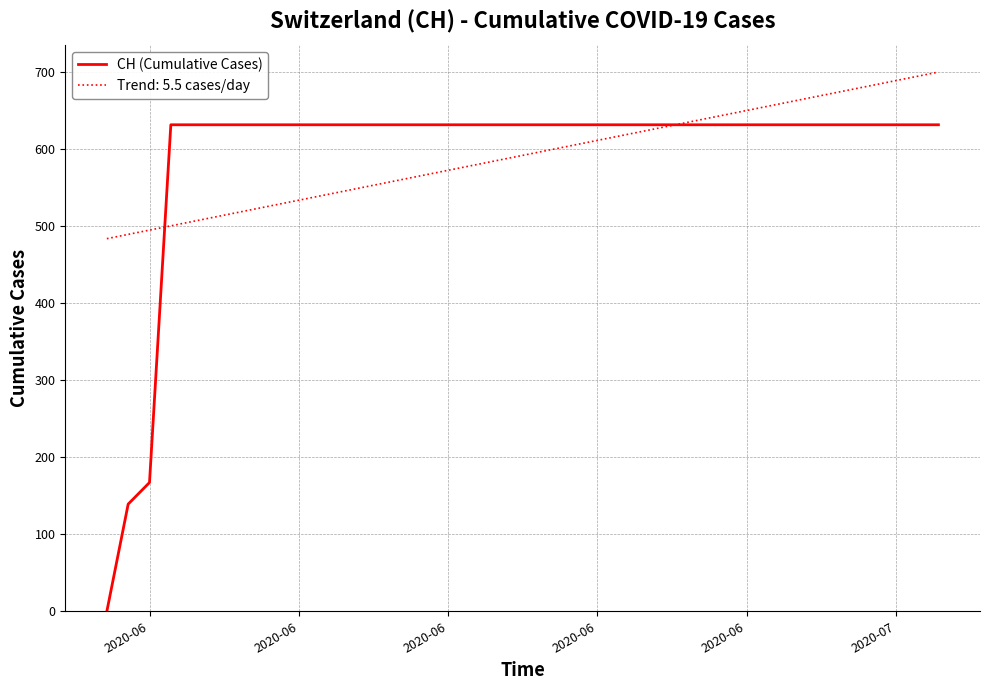

Which series has the widest spread of values?

CH (Cumulative Cases)